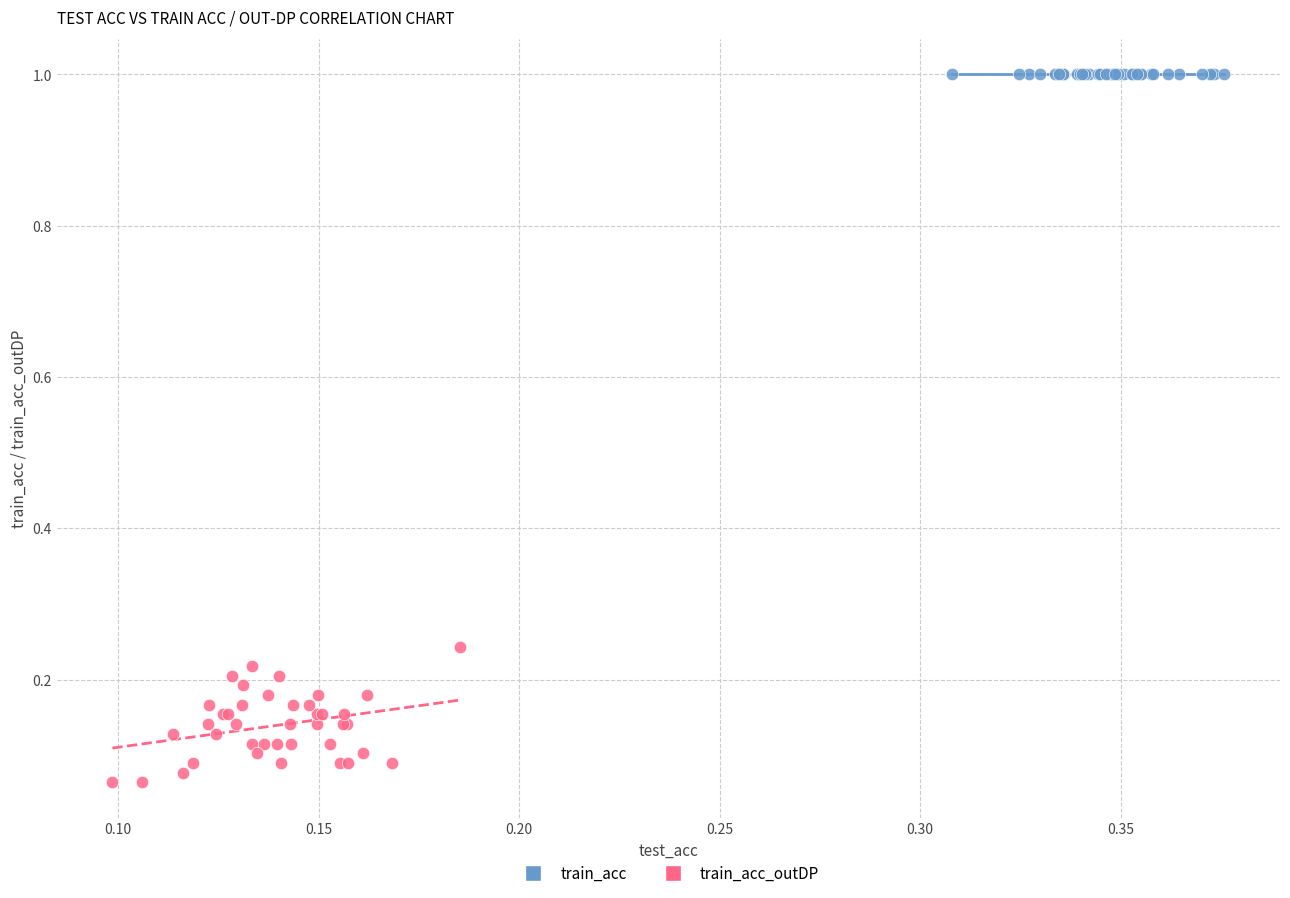

Which series contains the lowest Y value?

train_acc_outDP